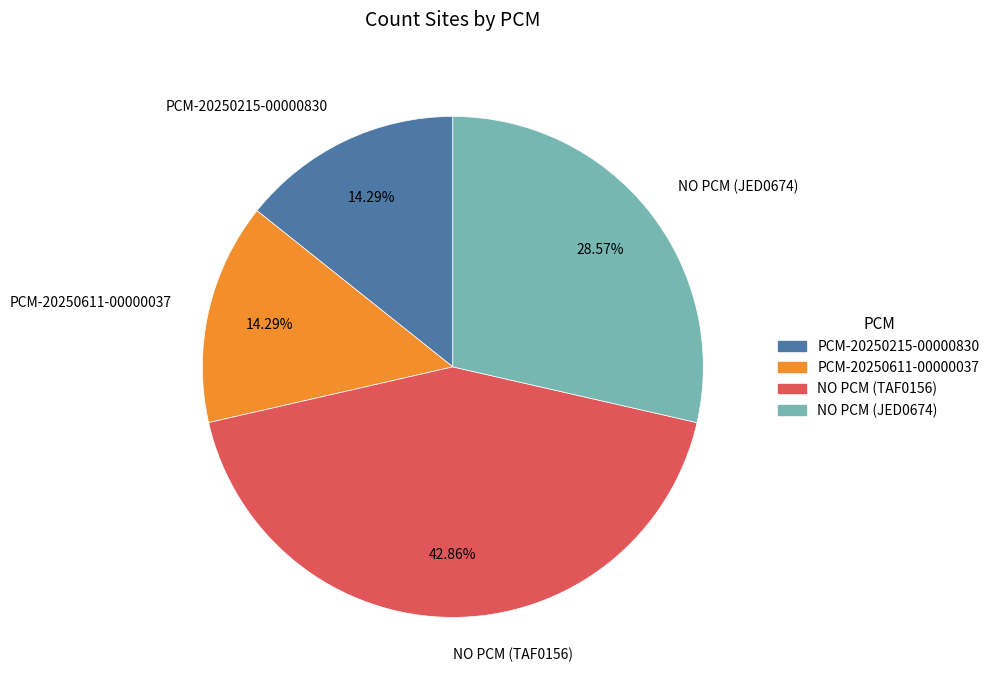

To the nearest percent, what percentage of the pie is PCM-20250215-00000830?

14%